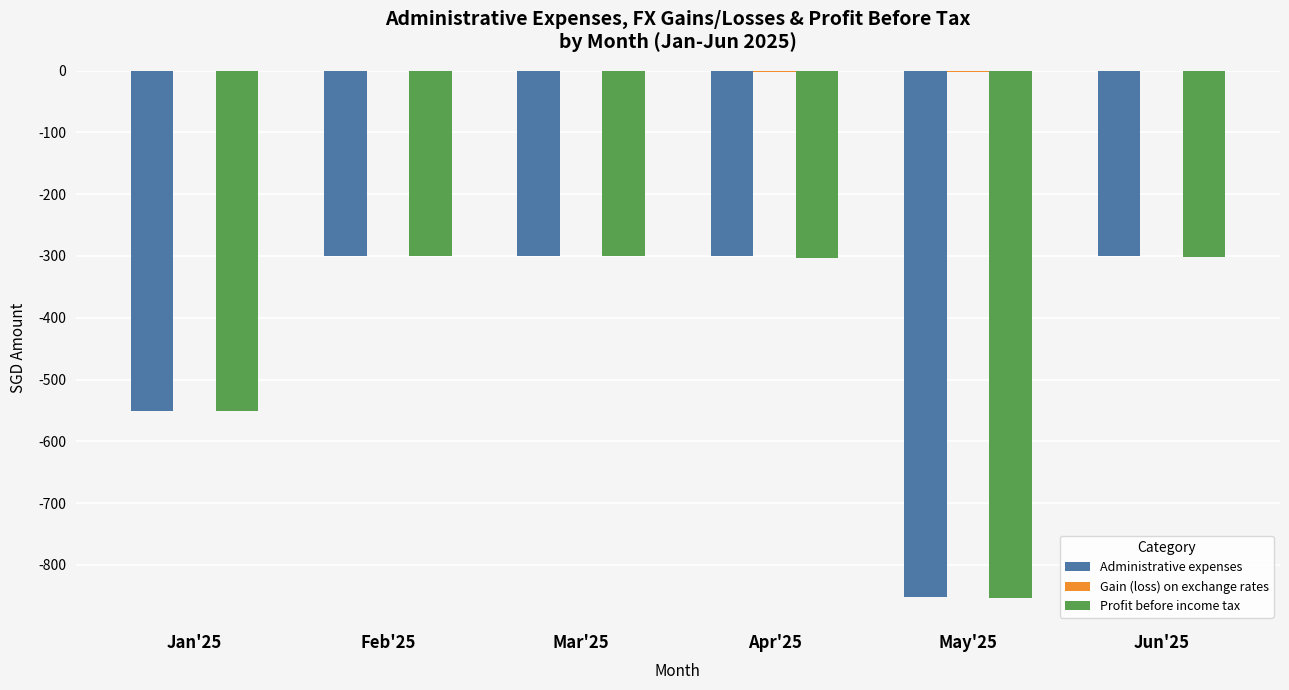

Which series changed the most between May'25 and Jun'25?

Profit before income tax